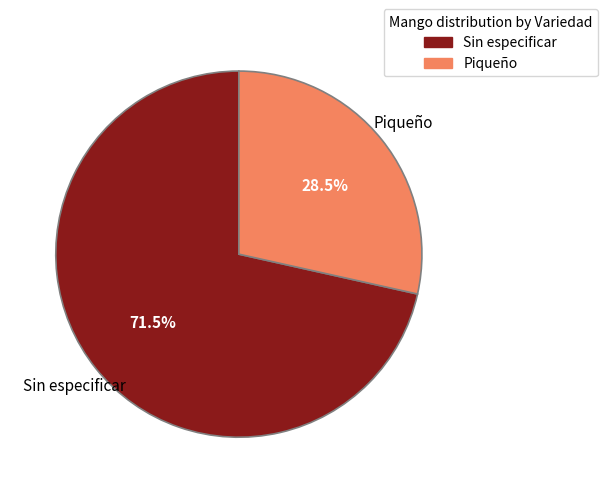

Is there any slice that represents more than half of the pie?

Yes